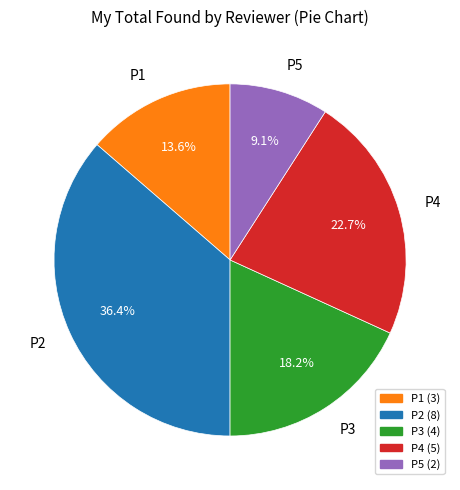

To the nearest percent, what is the difference between the largest and smallest slice percentages?

27%